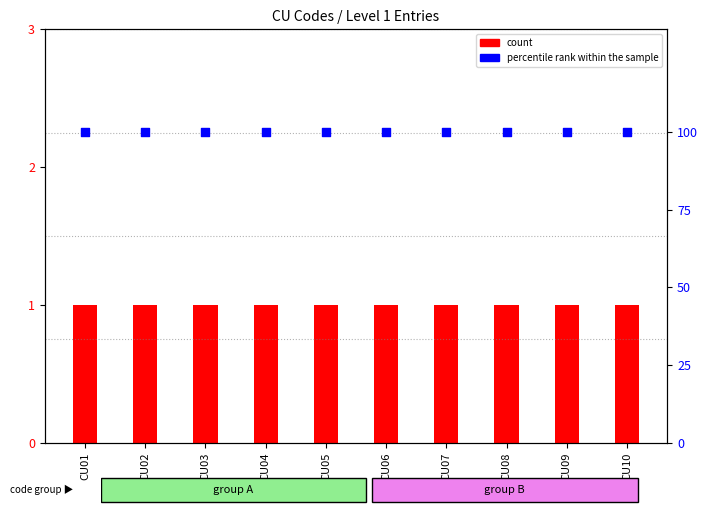

Is the value of percentile rank within the sample at CU07 greater than the value of count at CU05?

Yes